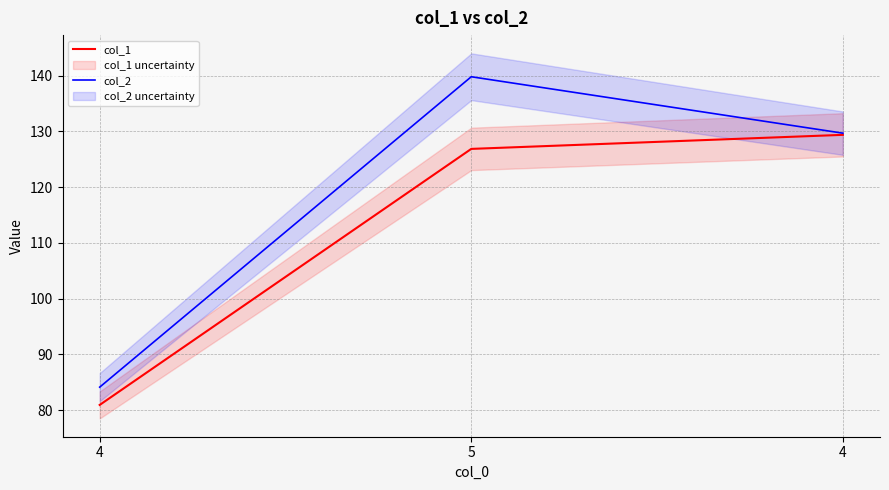

What is the difference between the maximum and minimum values in the col_1 series?

48.4